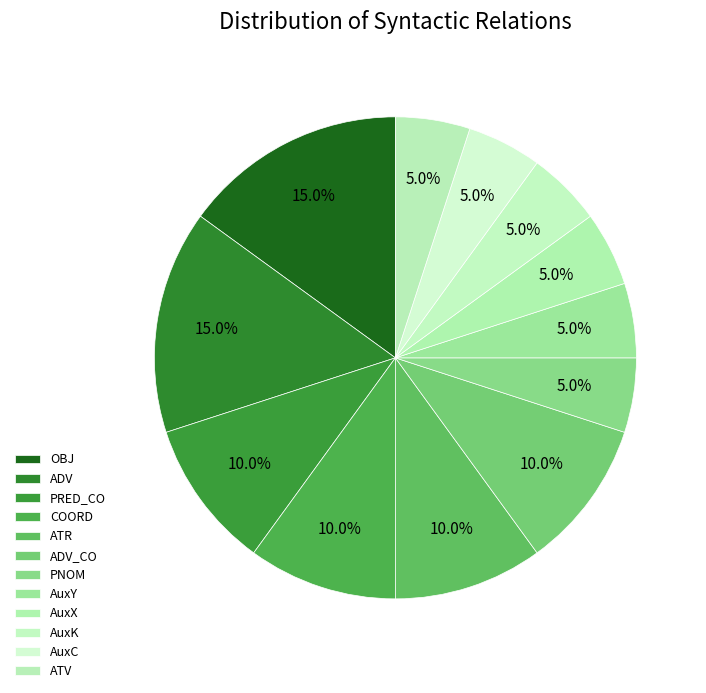

How many slices are in this pie chart?

12